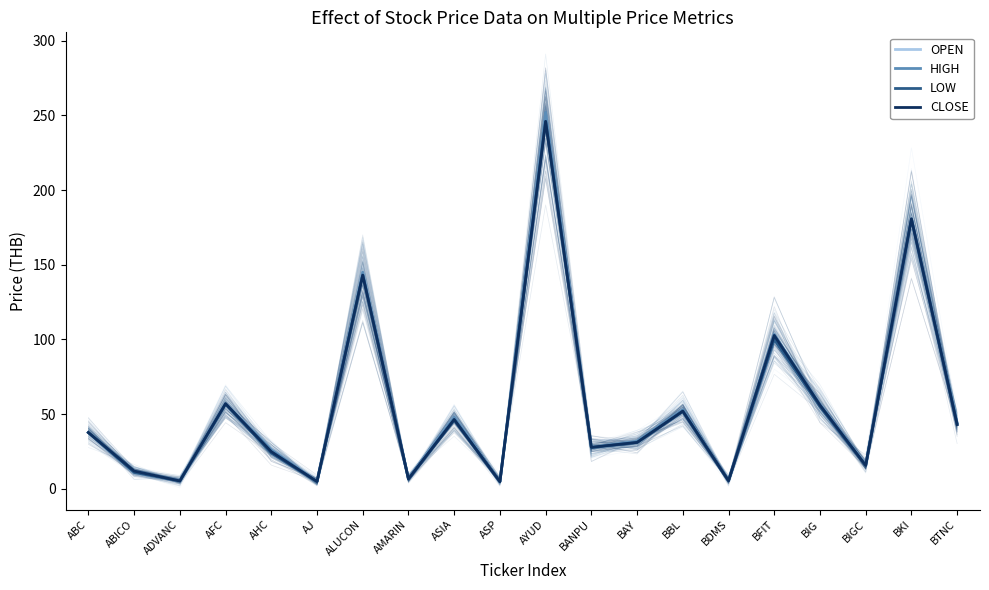

What position from the right is BKI?

2